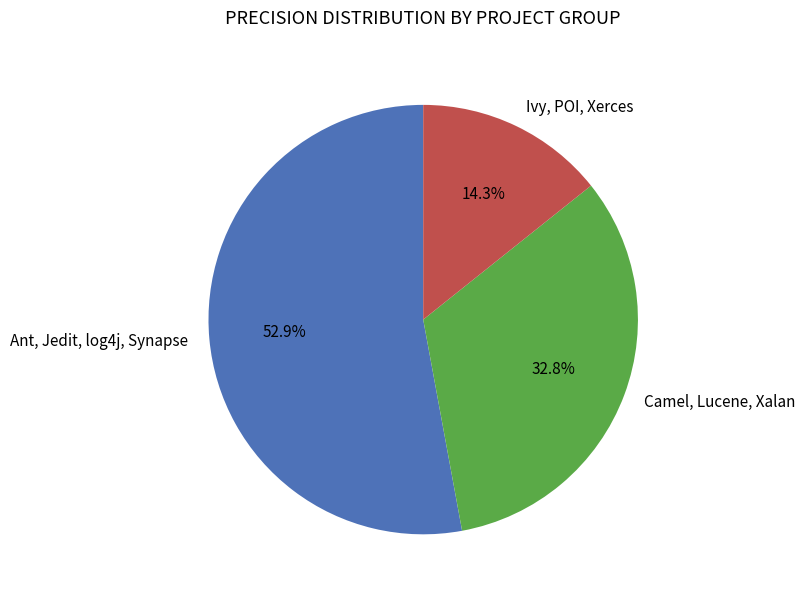

Which slice is the smallest?

Ivy, POI, Xerces